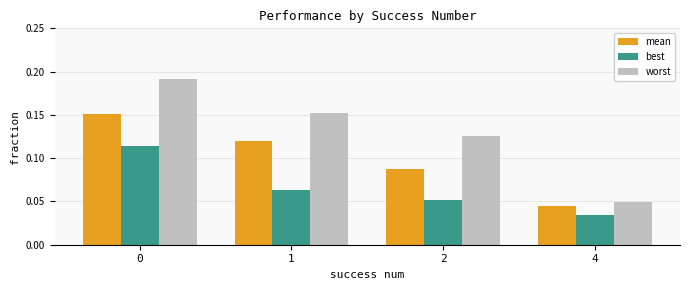

The value of worst at 2 is 0.2. True or false?

False